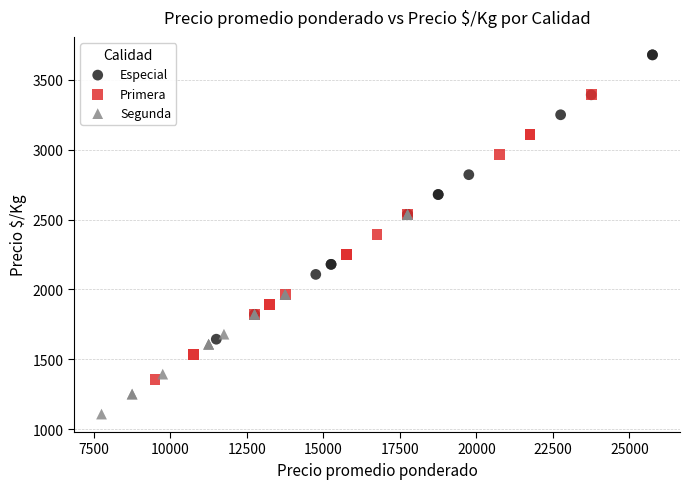

Which series reaches the minimum Y coordinate?

Segunda